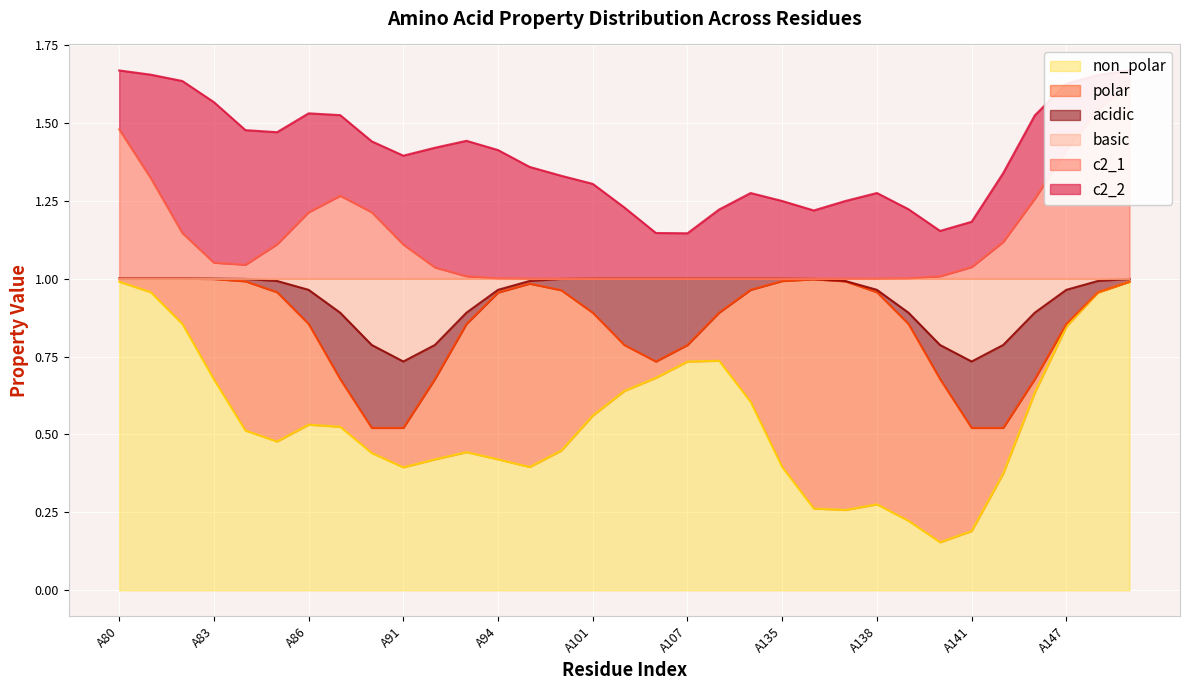

The value of non_polar at A80 is 1.0. True or false?

True